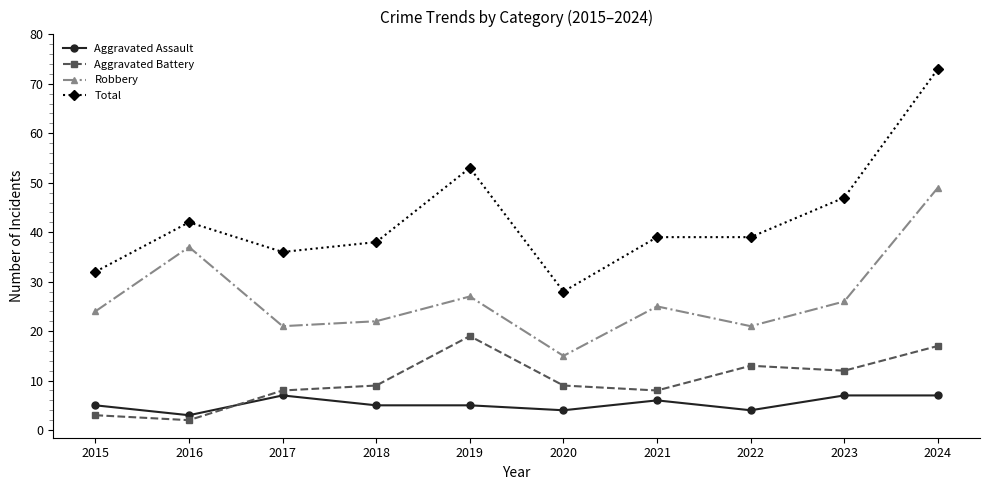

True or false: Robbery and Aggravated Battery cross at least once.

False